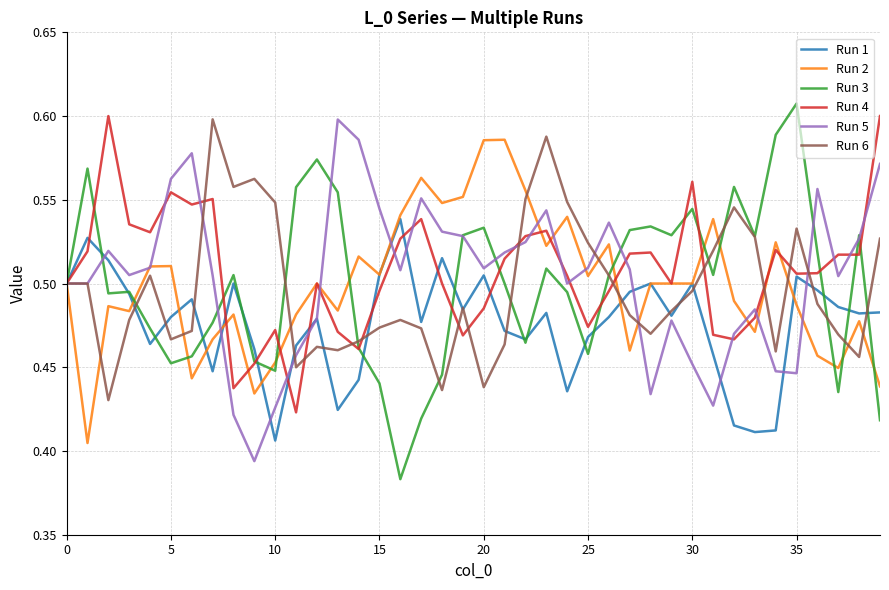

Which series has the largest range (max minus min)?

Run 3